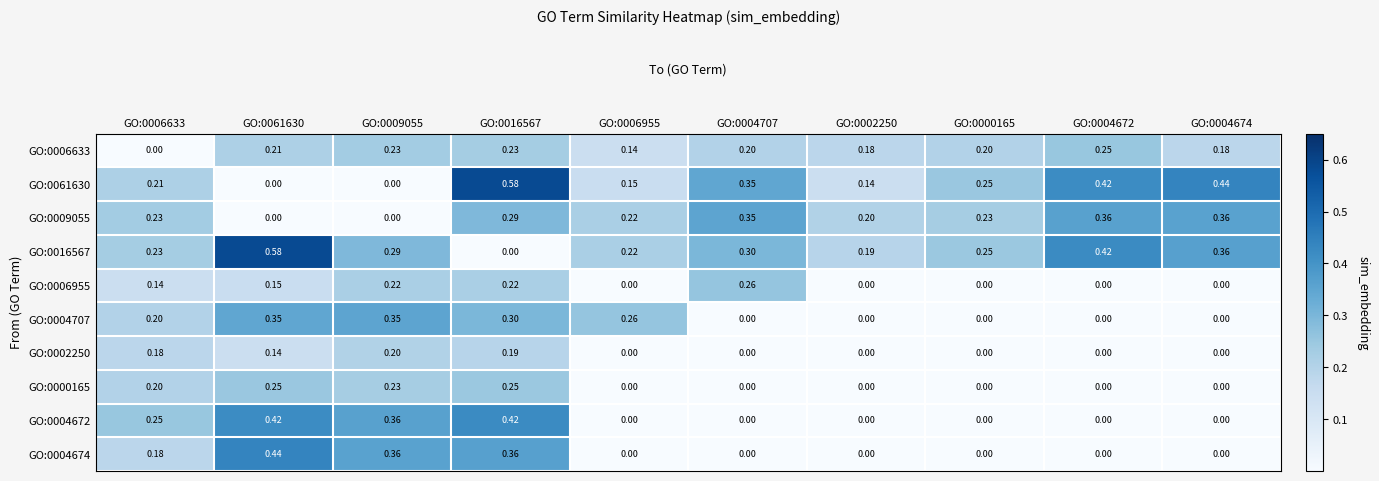

Is the value of GO:0006633 at GO:0004707 greater than the value of GO:0000165 at GO:0009055?

No